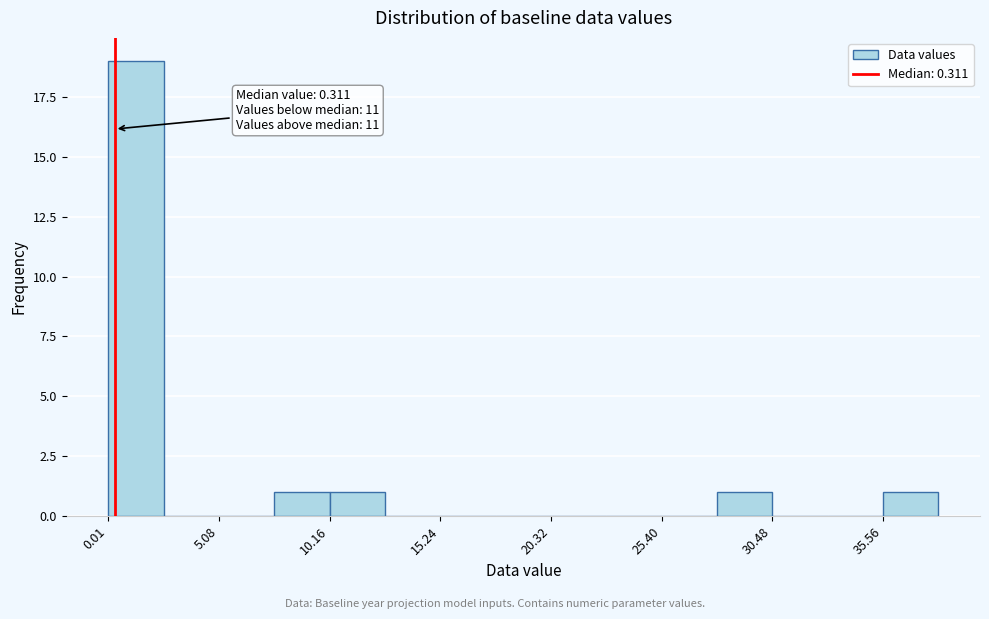

Read against the x-axis, roughly where is the centre of the tallest bar?

1